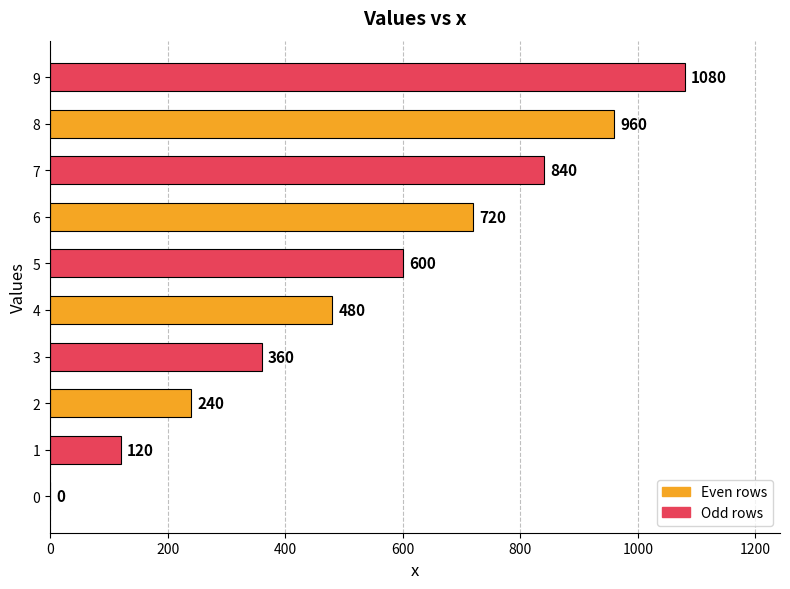

Is it true that the value at 8 is 1402?

False